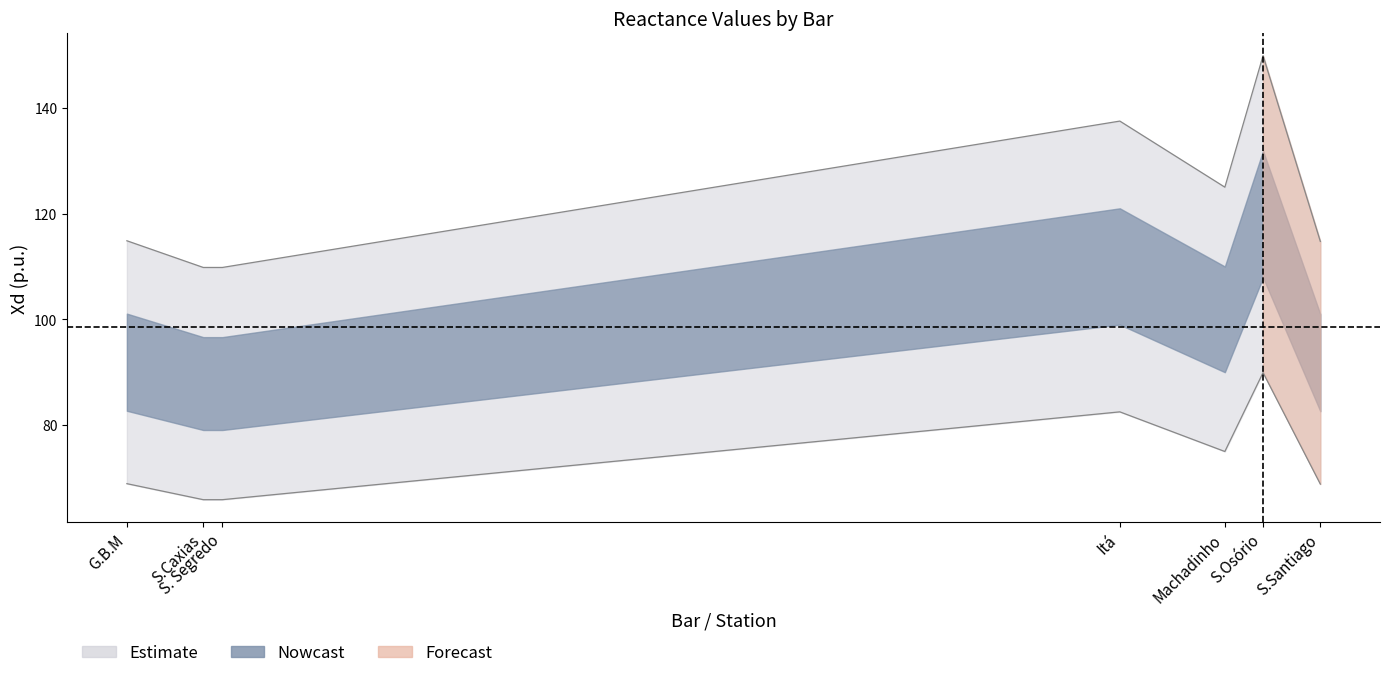

What is the value of the 6th point from the left?

149.9